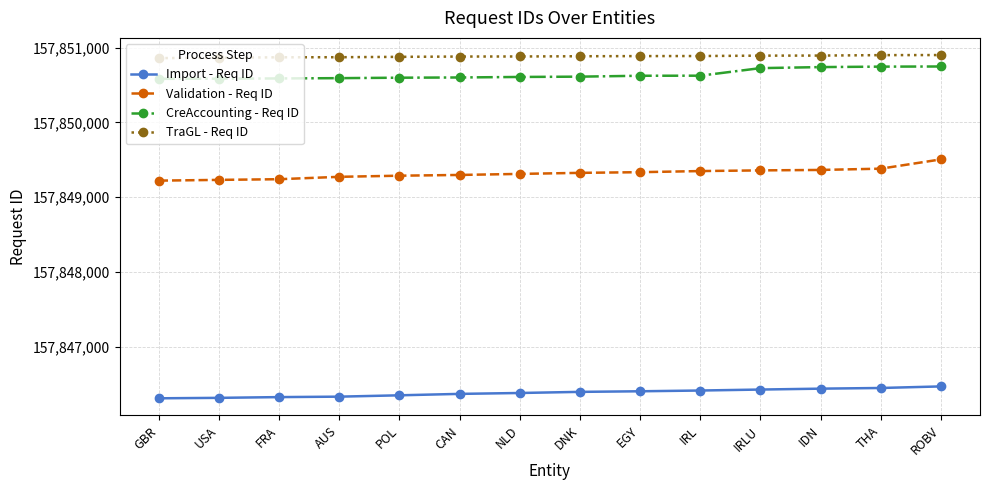

Between IRL and IRLU, which series saw the biggest shift?

CreAccounting - Req ID